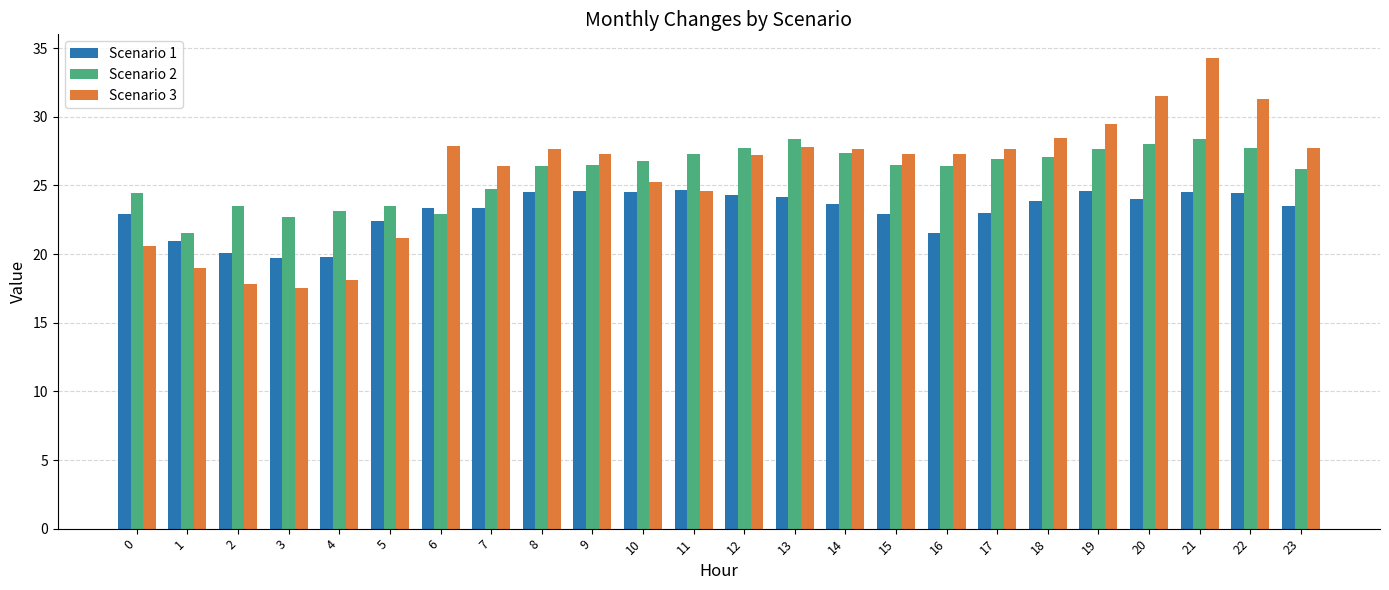

Rank the series by their maximum value, from highest to lowest.

Scenario 3, Scenario 2, Scenario 1